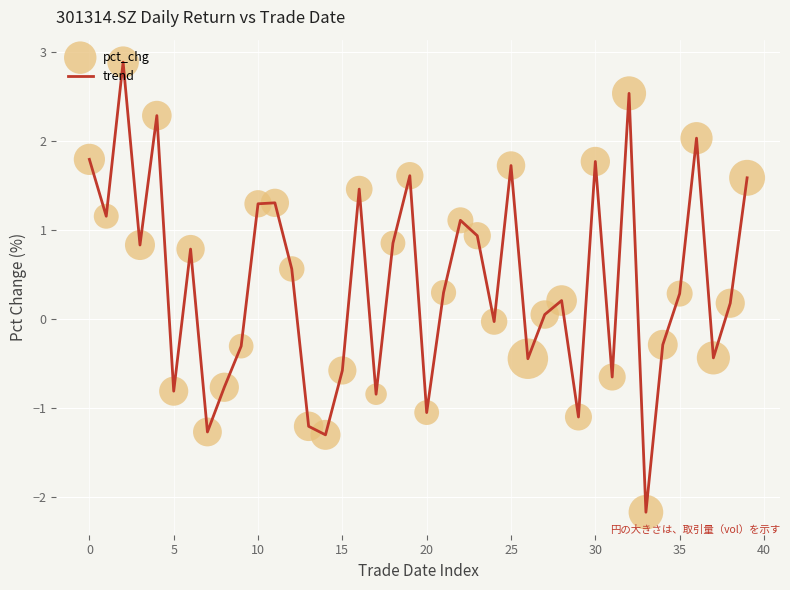

What is the smallest value displayed?

-2.2